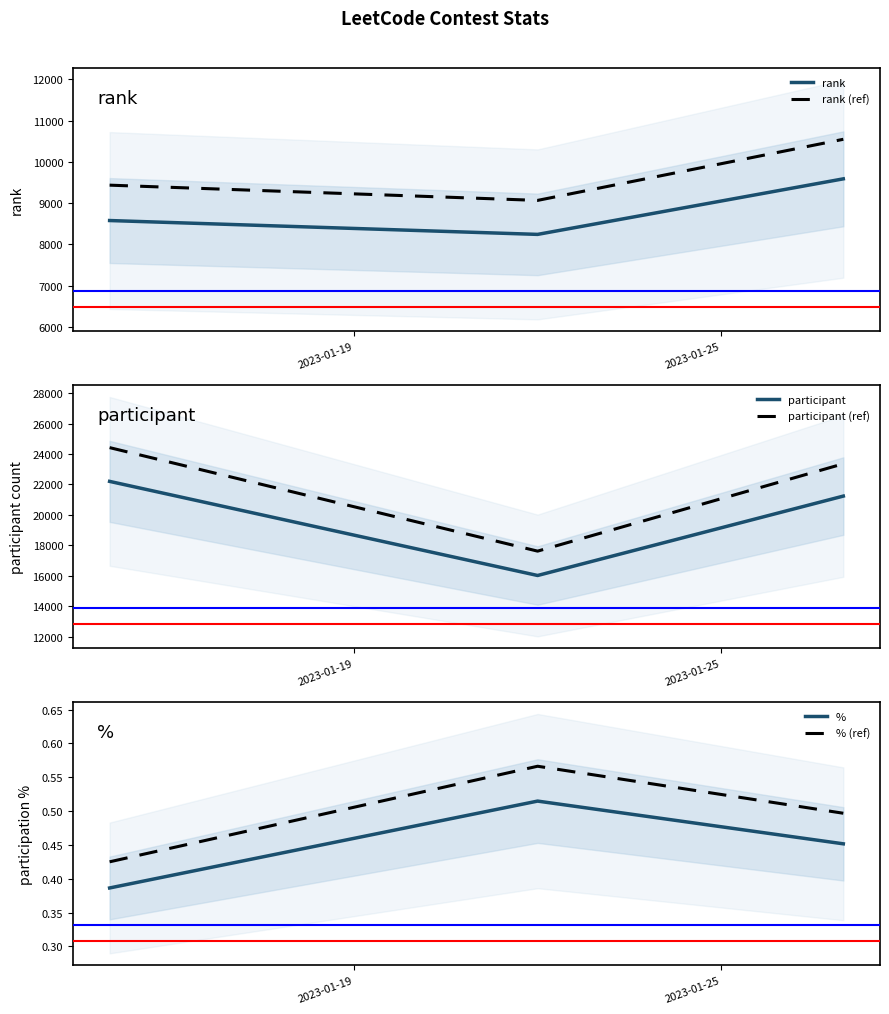

What is the highest value of the participant (ref) series?

24418.9